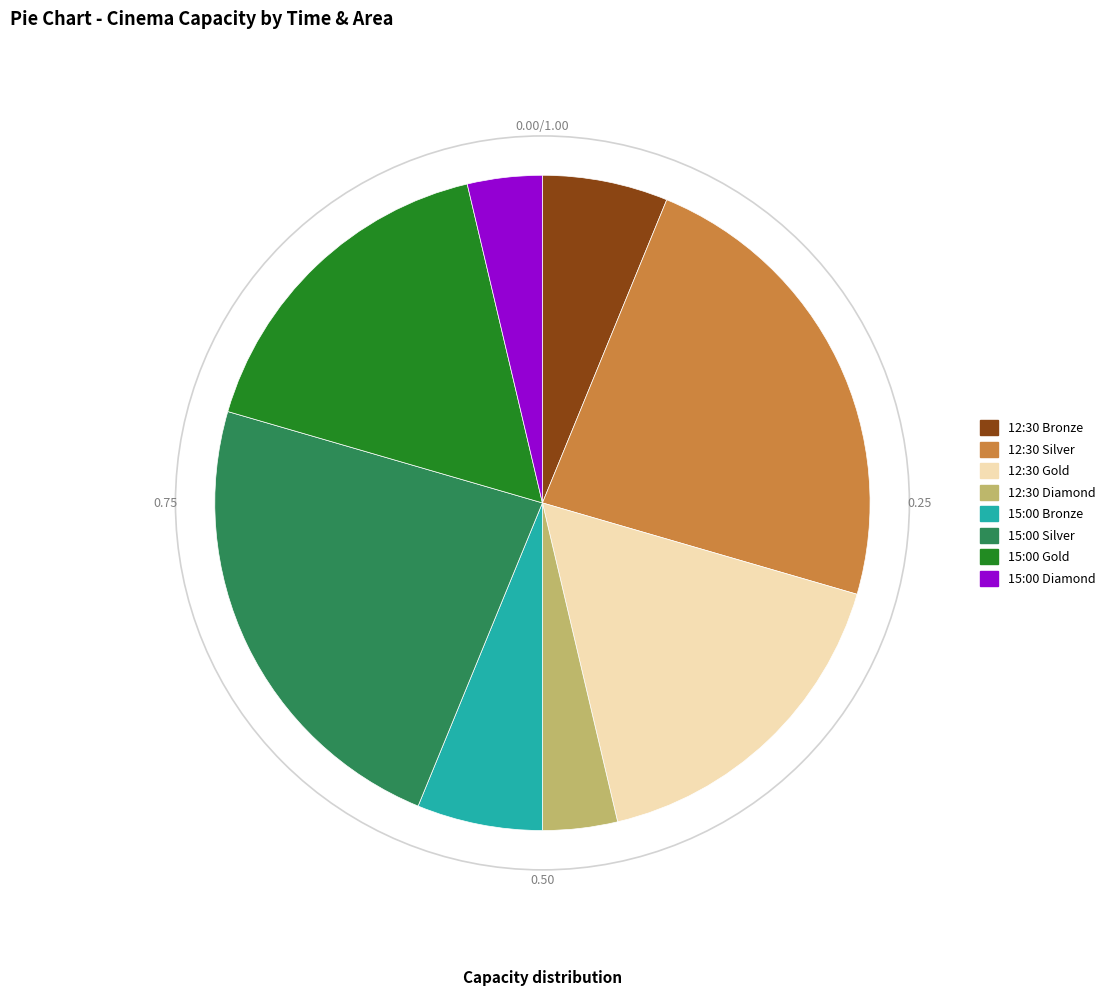

What is the ratio of the value at 12:30 Bronze to the value at 15:00 Gold?

0.4